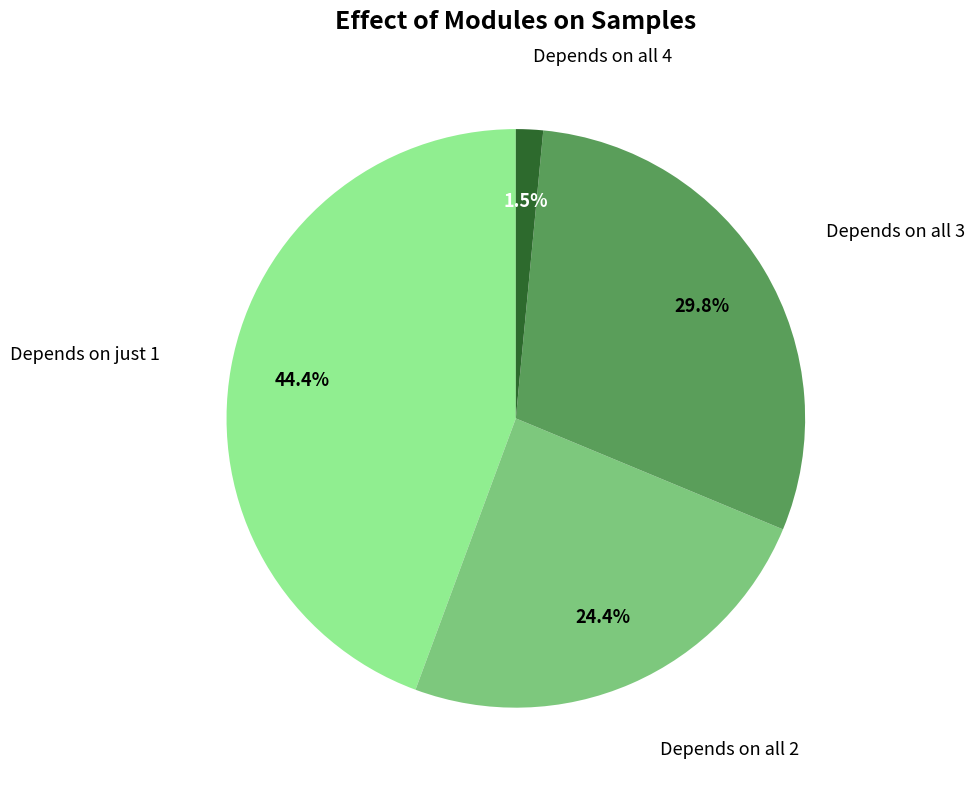

Is there a majority slice in this chart?

No